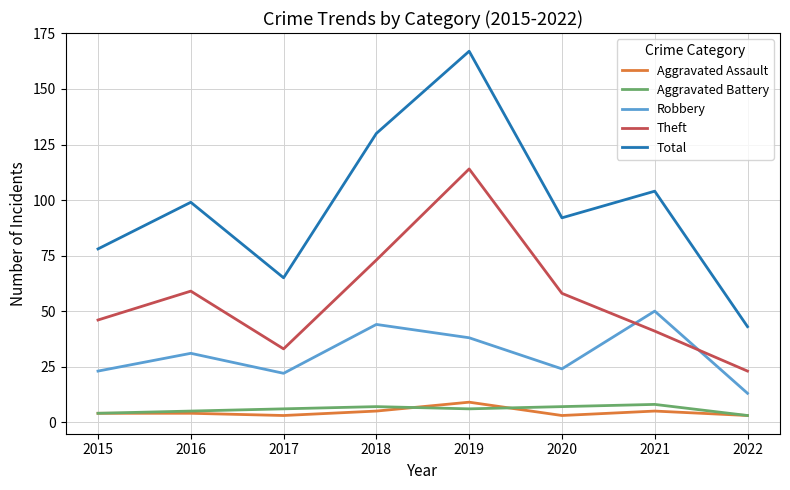

What is the sum of the Aggravated Battery values at 2015 and 2017?

10